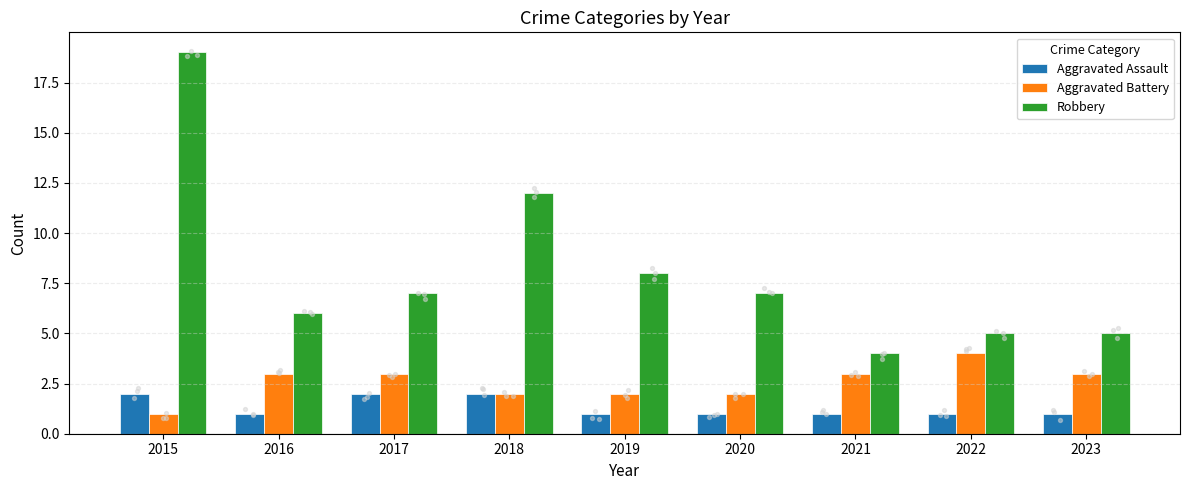

What are all the series names shown in the legend?

Aggravated Assault, Aggravated Battery, Robbery